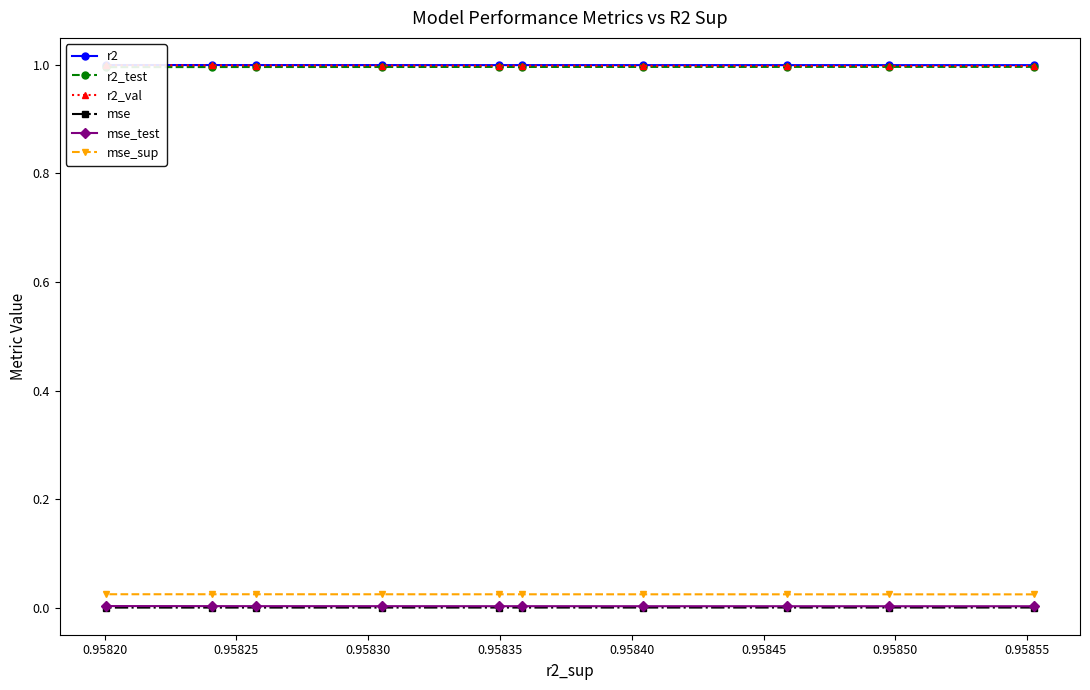

Does the chart display data point markers on the line(s)?

Yes